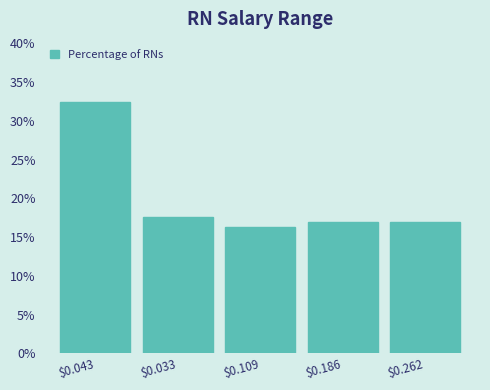

Reading left to right, extract all data points from this chart.

32.5	17.5	16.2	16.9	16.9